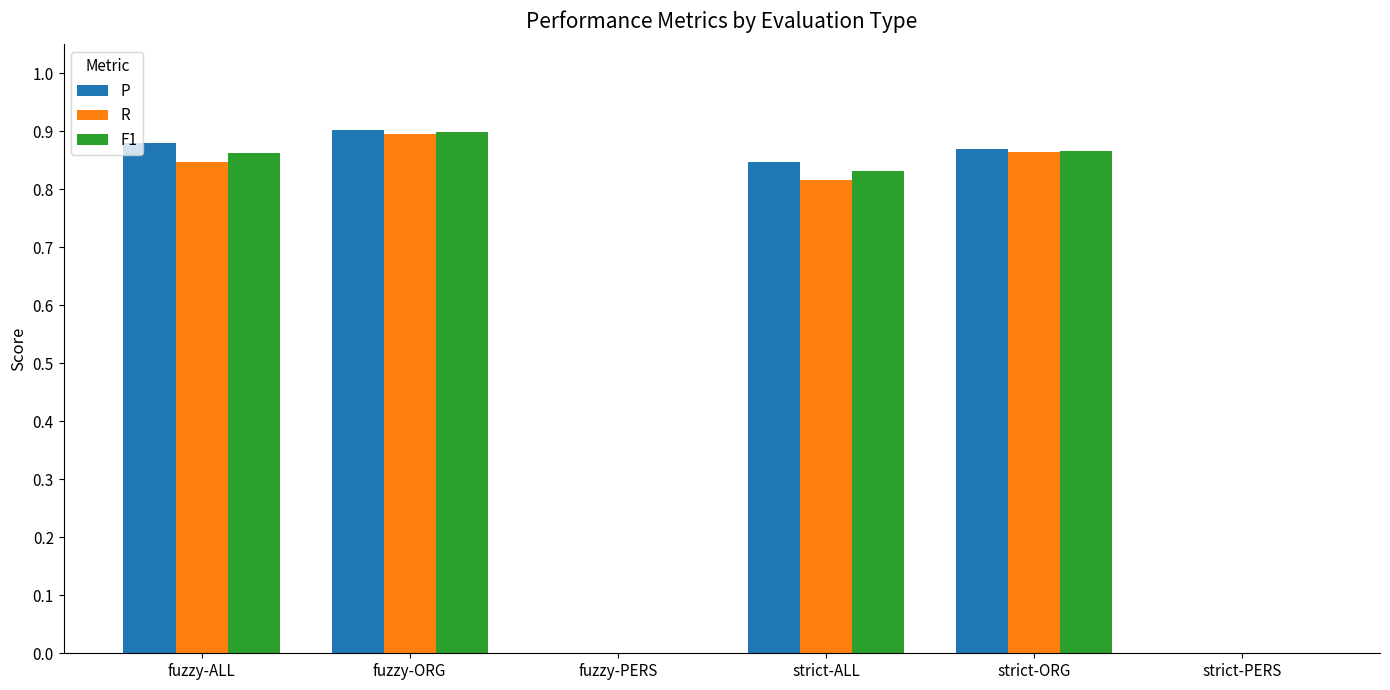

True or false: P has a value of 0.0 at fuzzy-PERS.

True